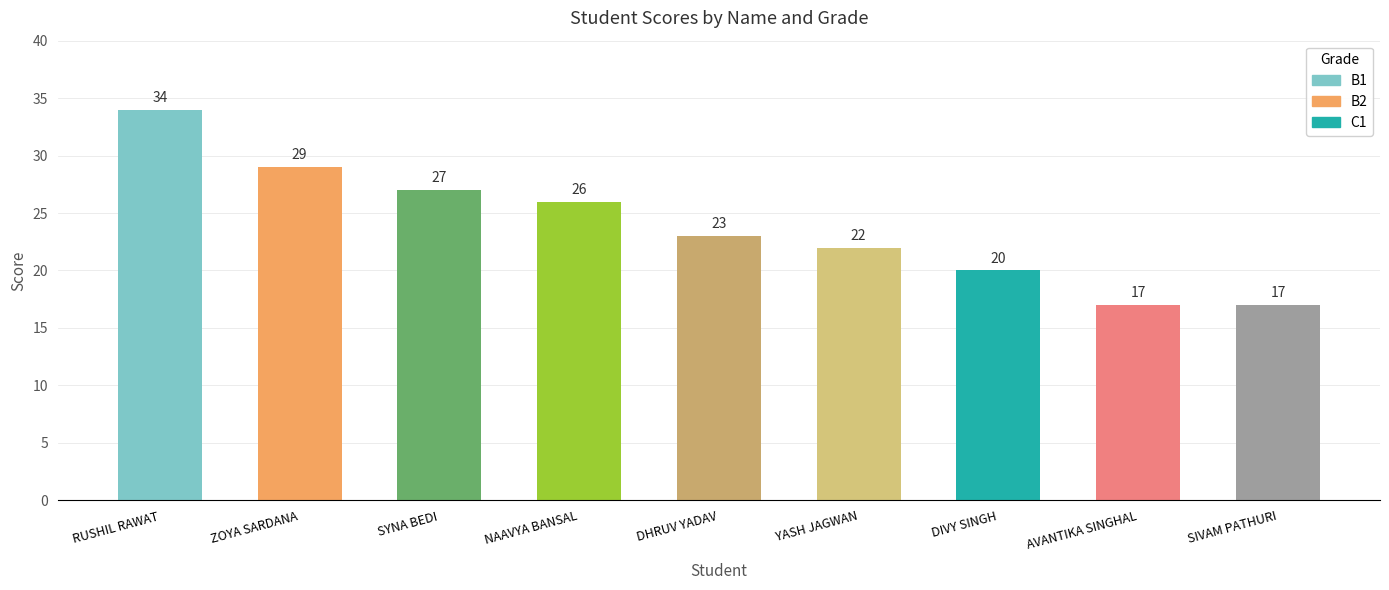

What is the average value?

24